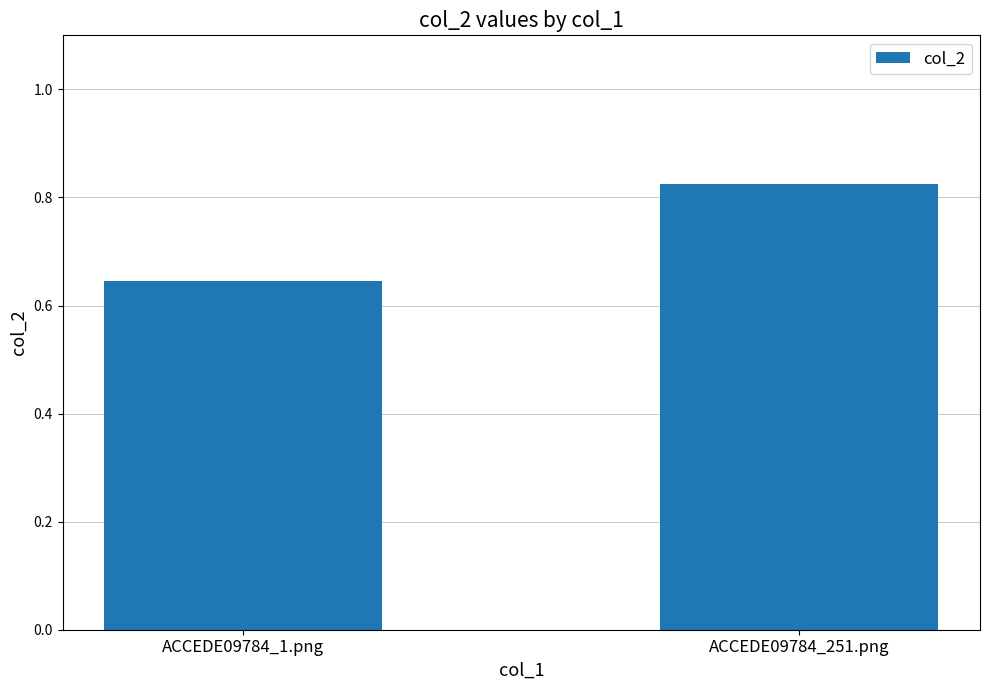

What is the difference between the maximum and minimum values?

0.2